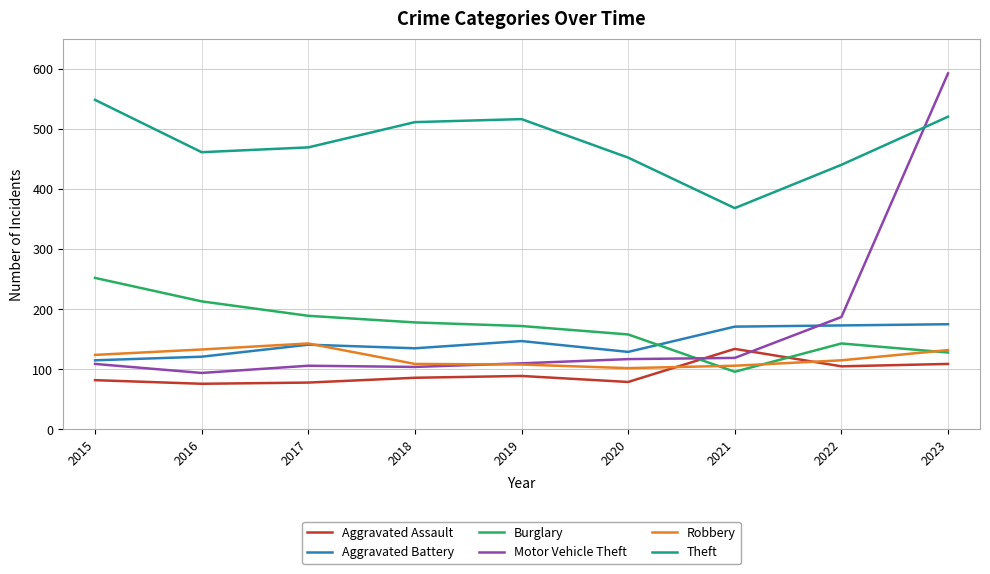

Which category has the highest value in the Motor Vehicle Theft series?

2023